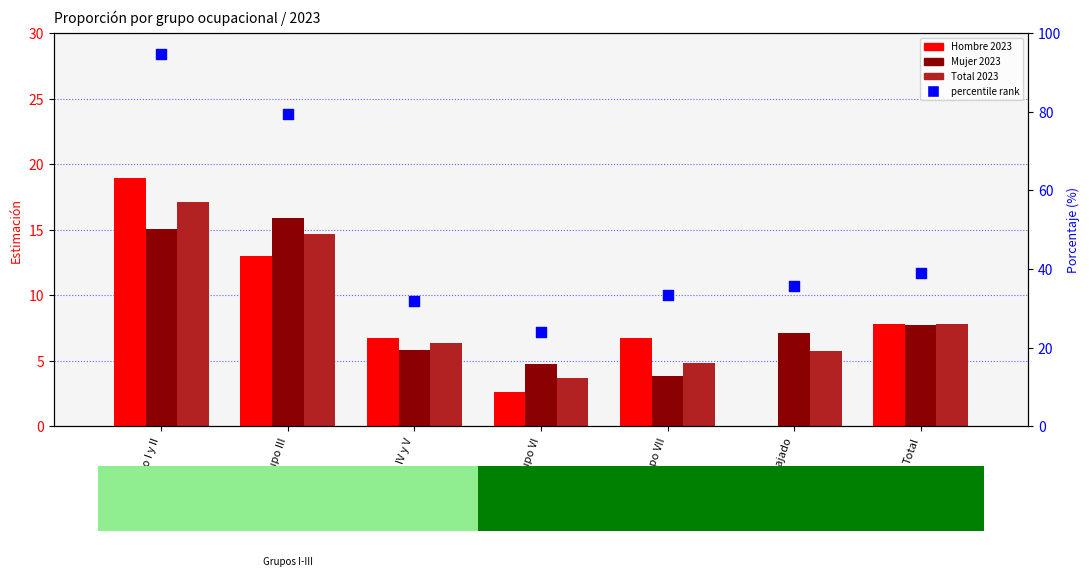

What is the total value across all series at No ha trabajado?

48.5